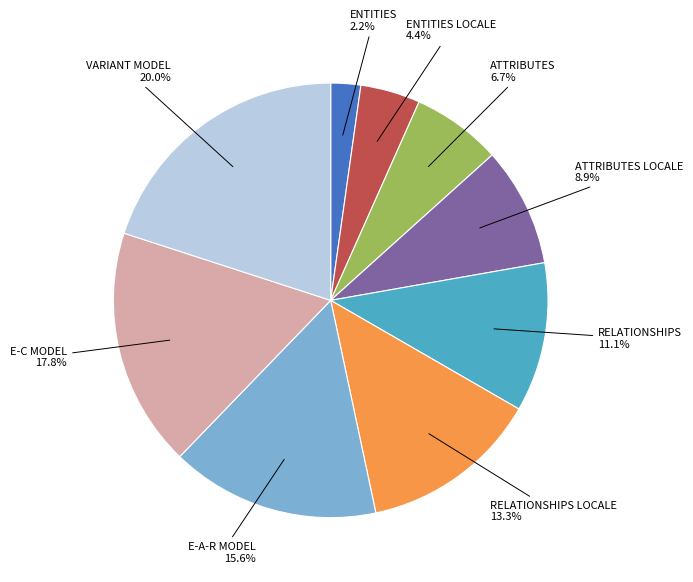

Approximately how many times larger is the value at RELATIONSHIPS compared to VARIANT MODEL?

0.6